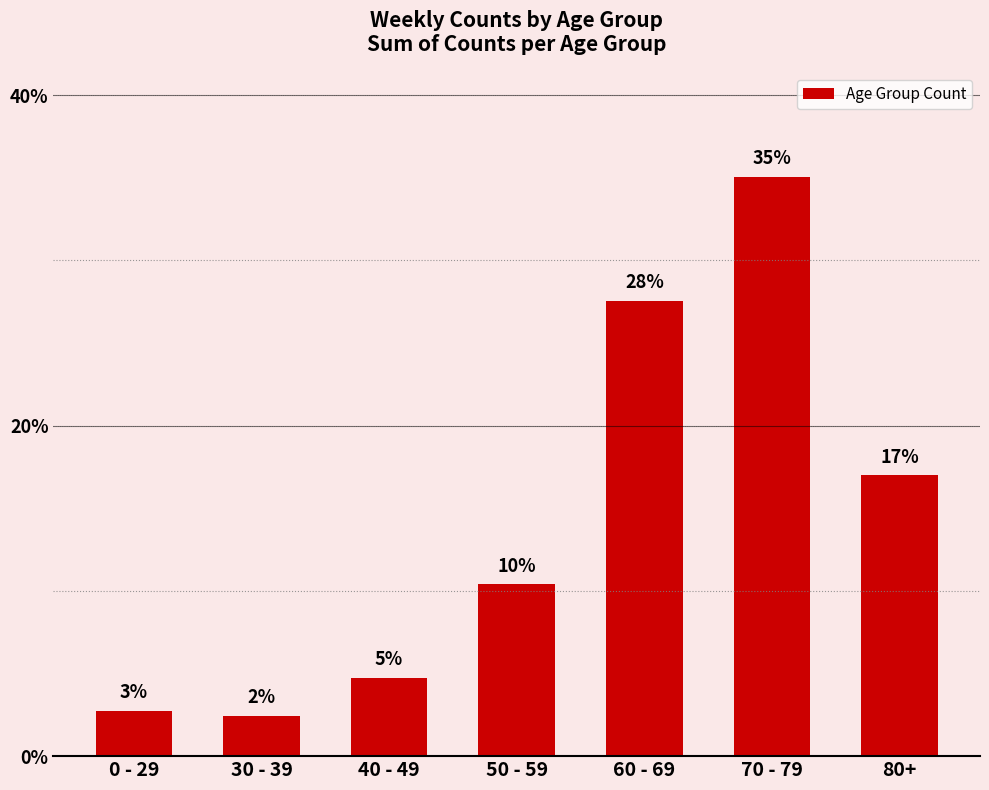

The chart shows a value of 22.3 at 80+. True or false?

False